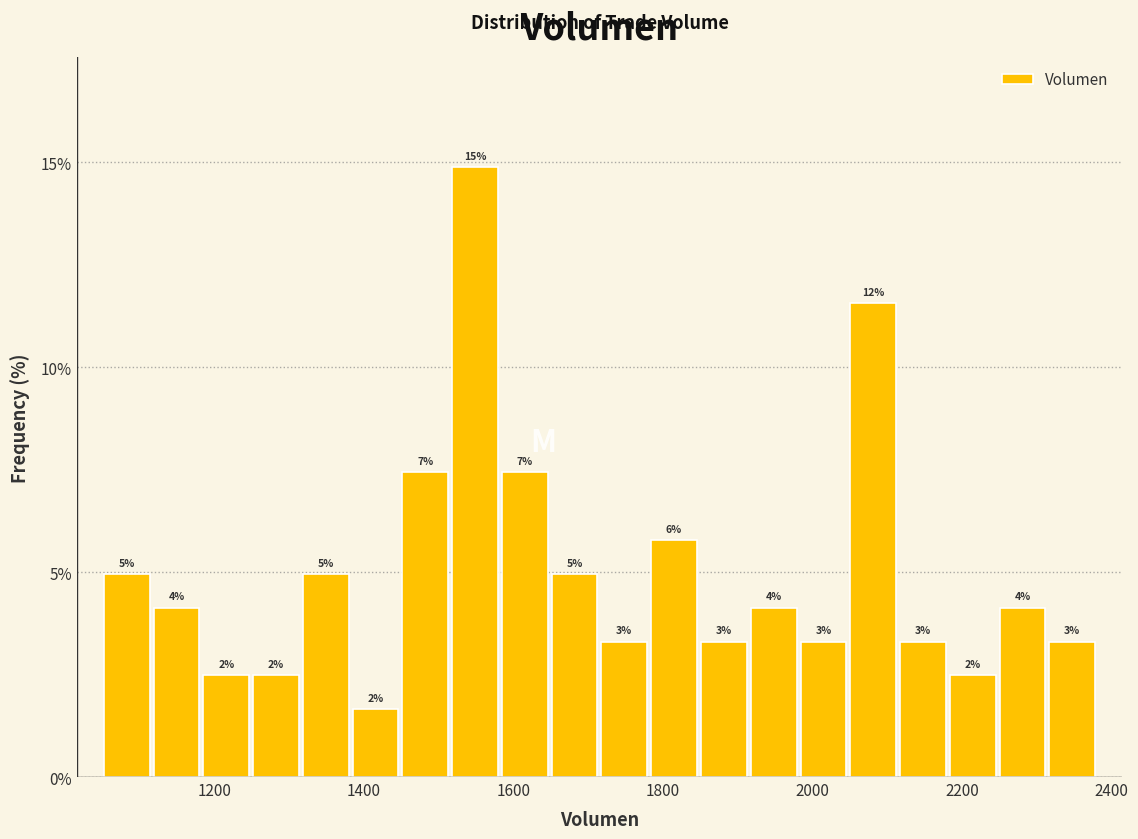

Read against the x-axis, roughly where is the centre of the tallest bar?

1540